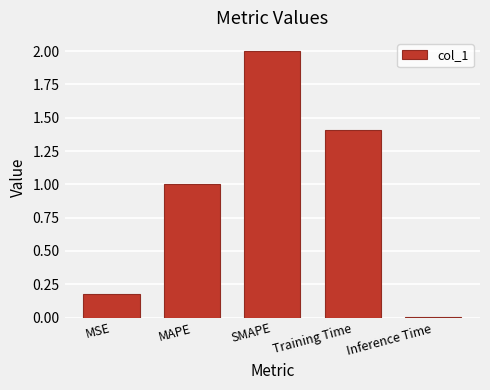

At which label is the value closest to 1?

MAPE